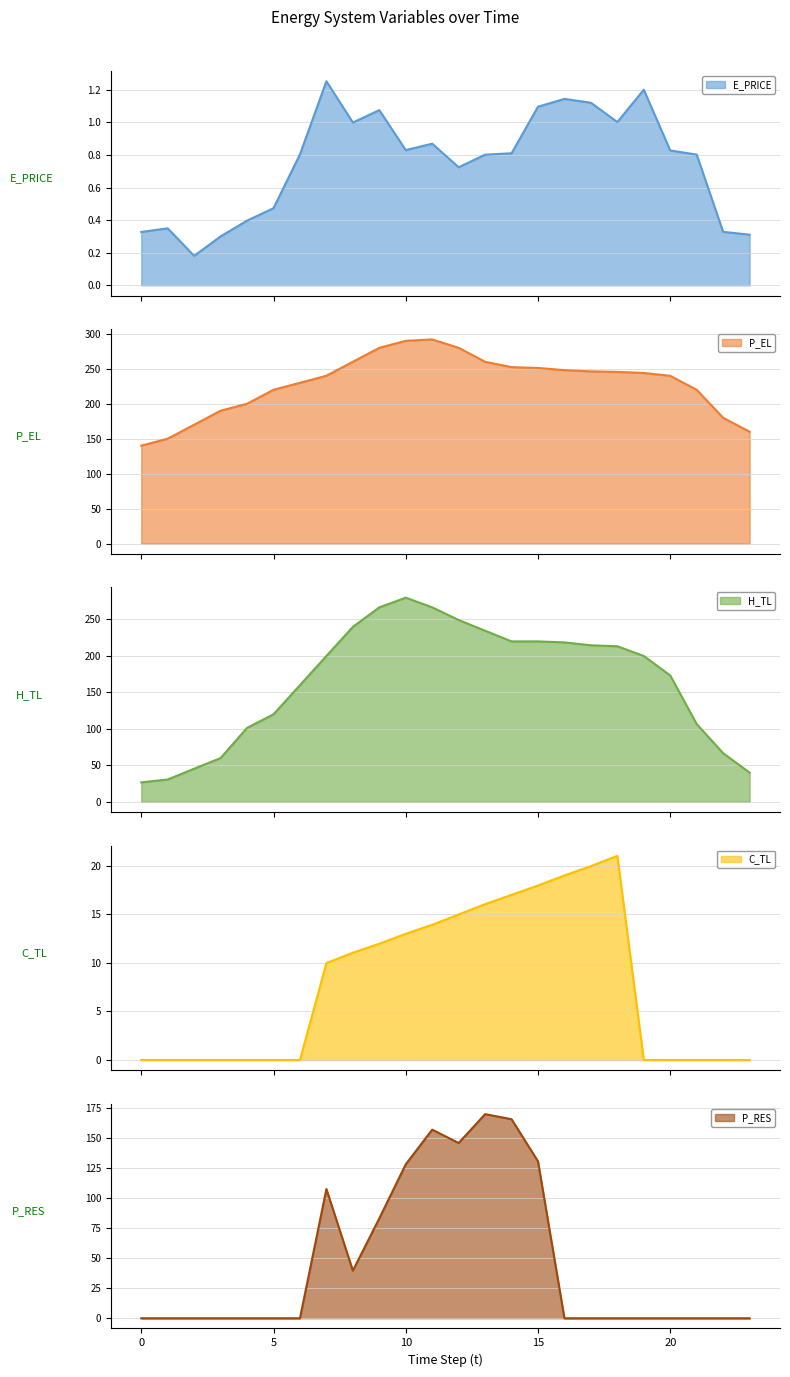

Which series has the widest spread of values?

H_TL